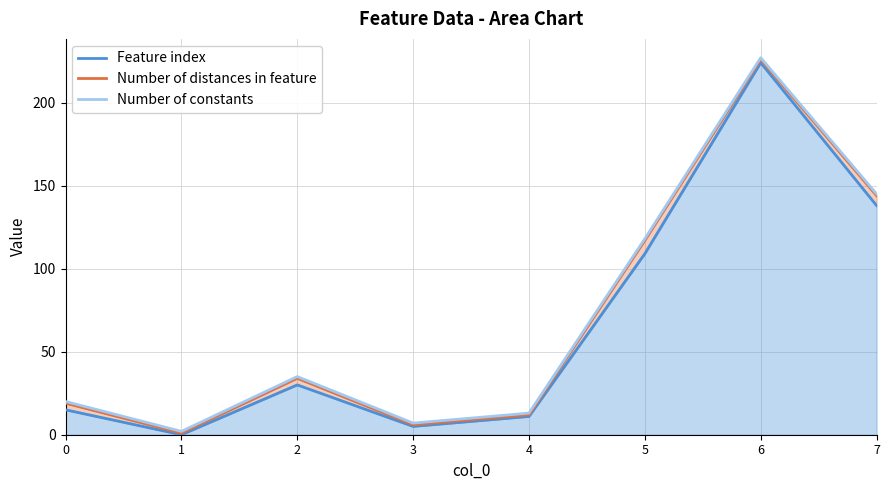

How many lines are shown in the chart?

3